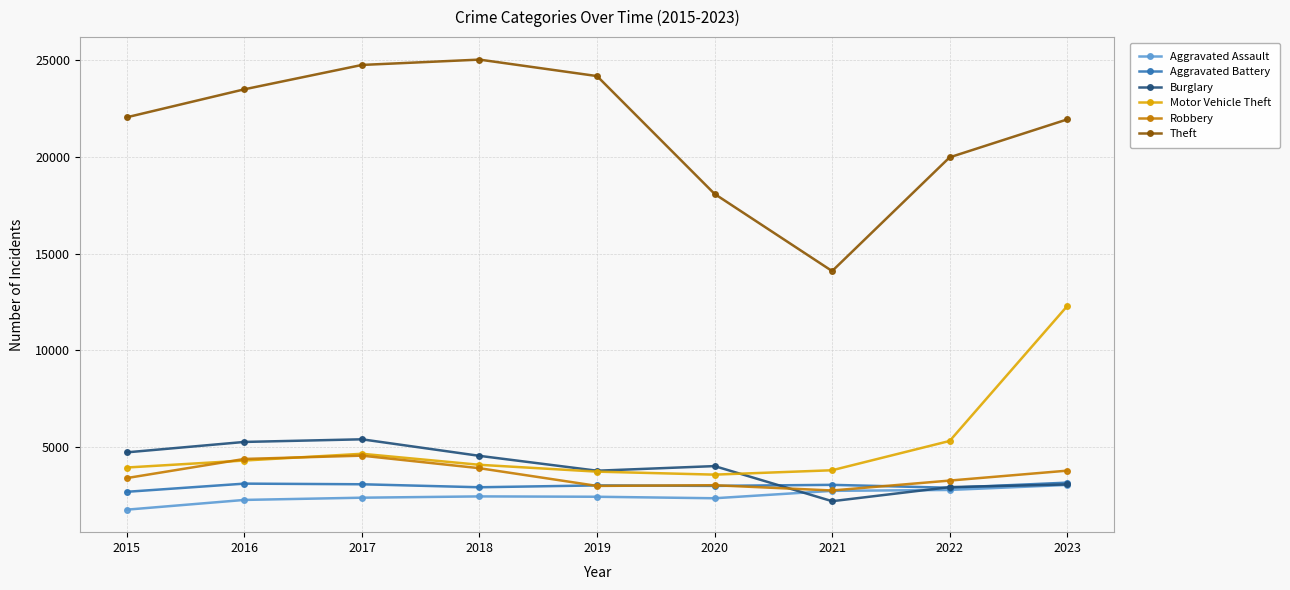

The value of Aggravated Assault at 2016 is 668. True or false?

False